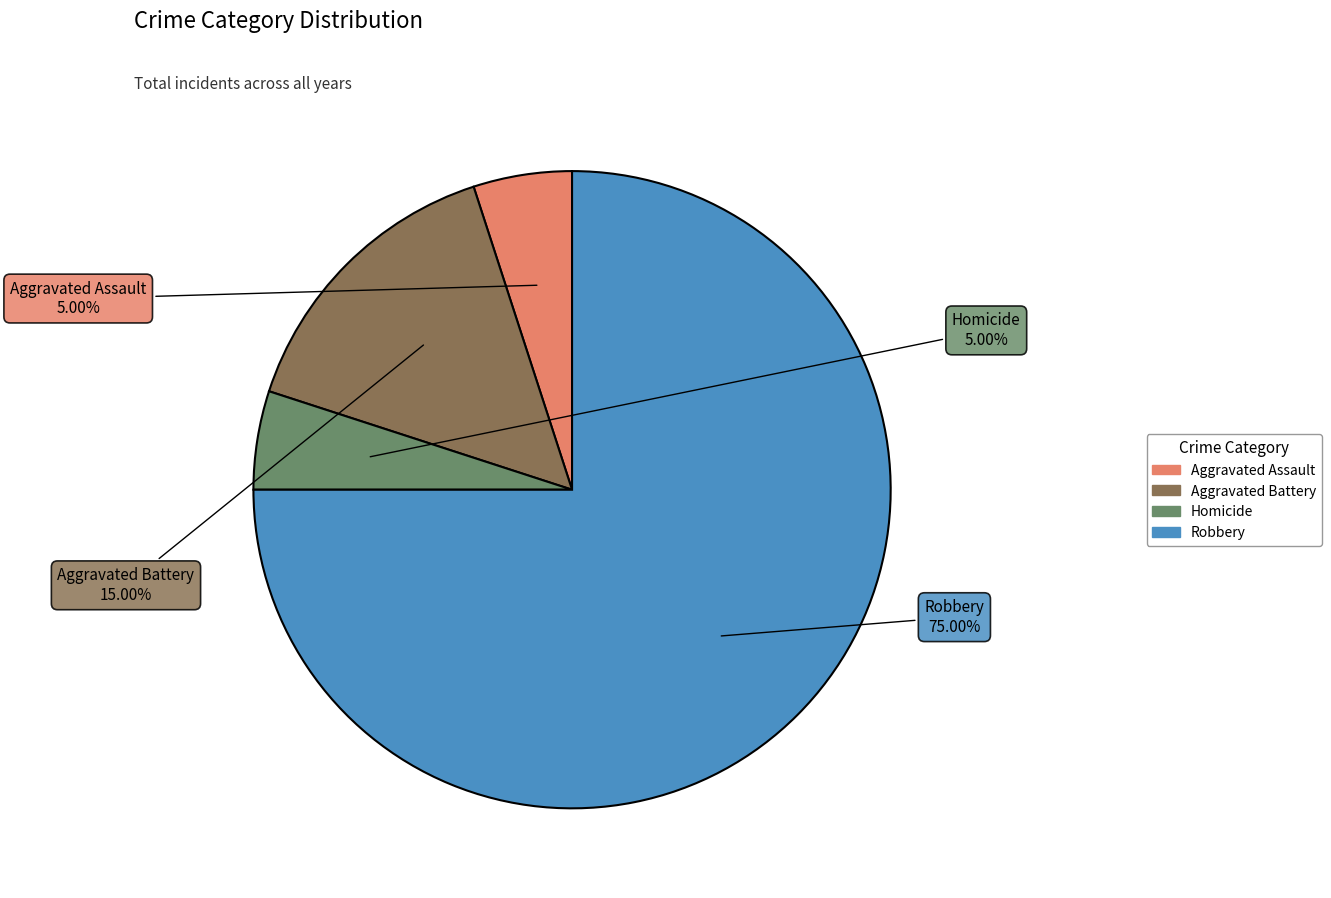

What portion of the pie excludes Aggravated Assault?

95.0%